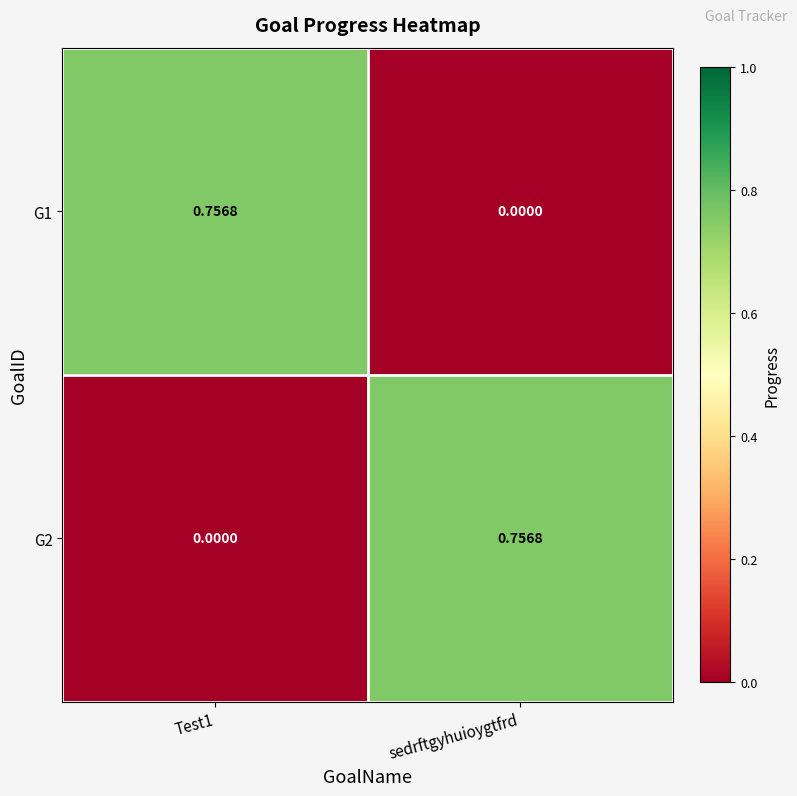

Which category has the lowest value in the G1 series?

sedrftgyhuioygtfrd